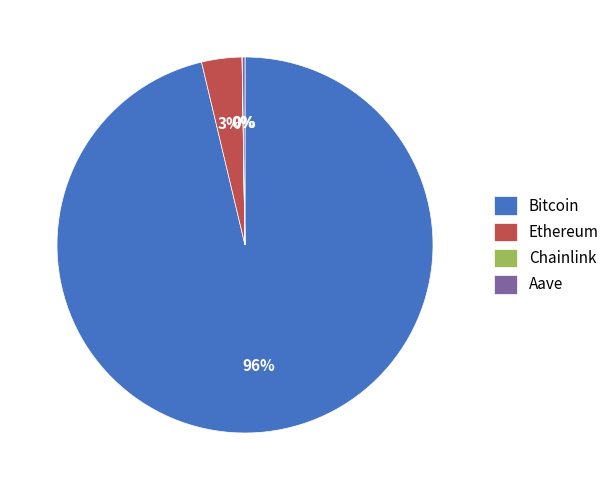

To the nearest percent, what is the average slice percentage?

25%